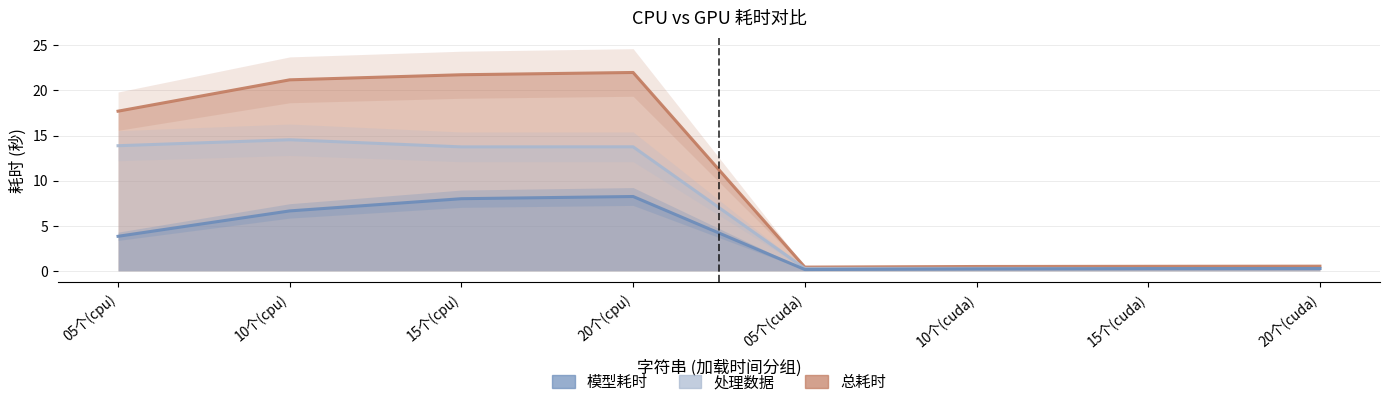

True or false: 处理数据 and 总耗时 cross at least once.

False